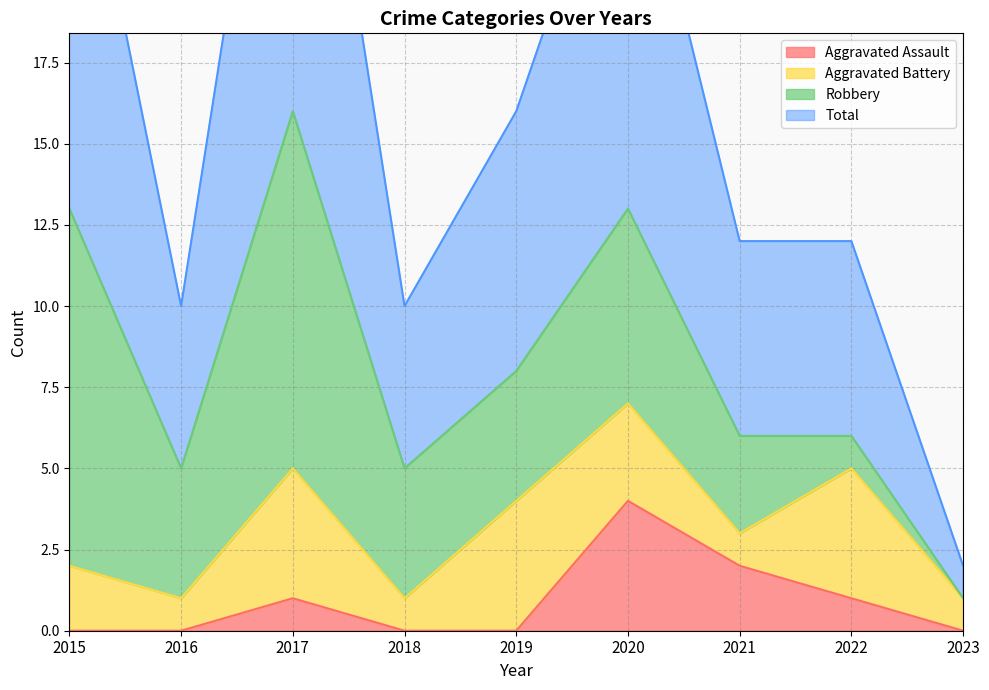

Is it true that Total equals 47 at 2017?

False